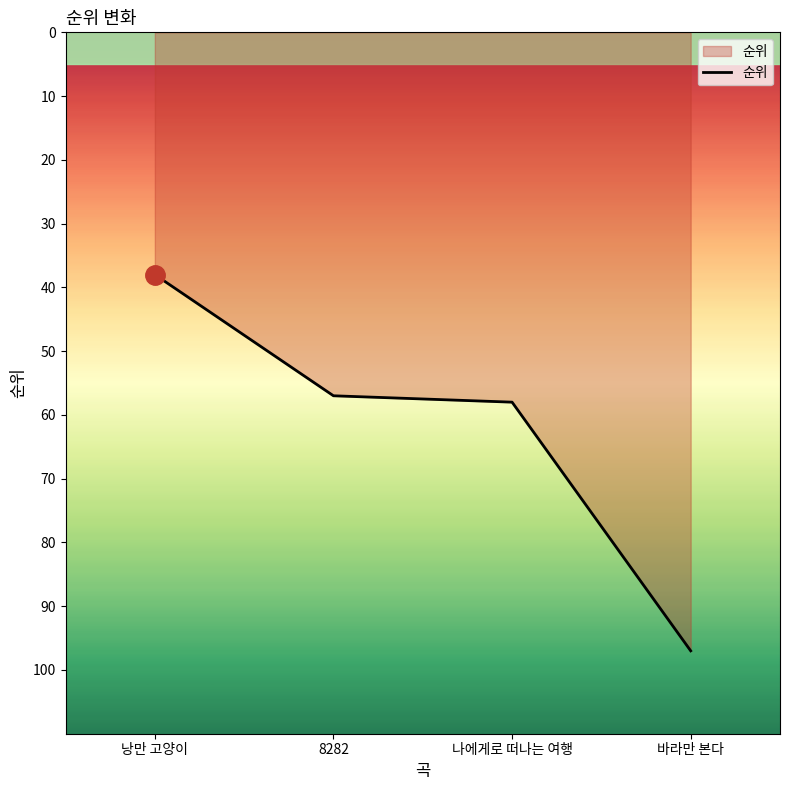

What is the change in value from 낭만 고양이 to 바라만 본다?

+59